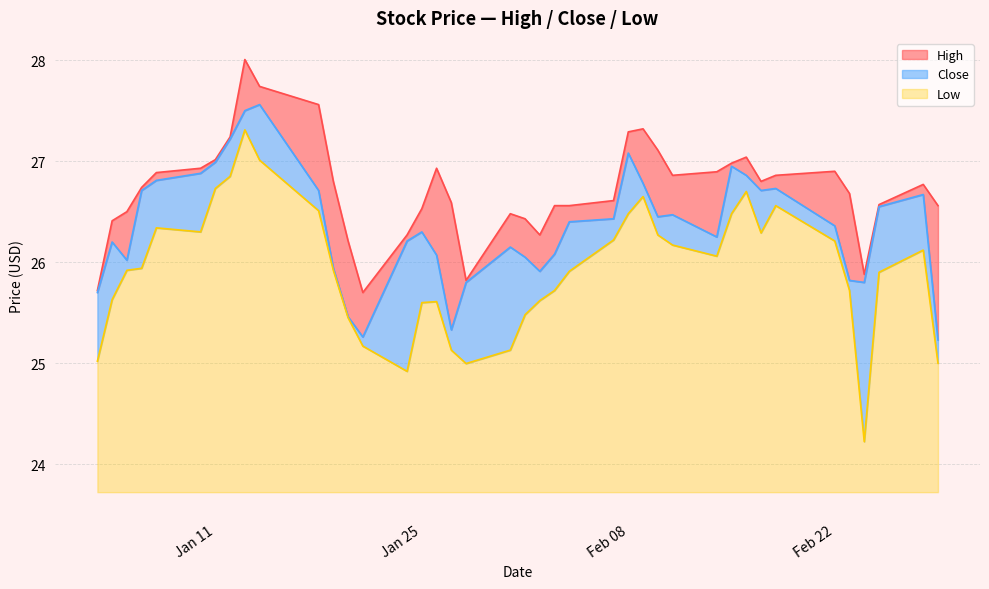

Rank the series by their maximum value, from lowest to highest.

Low, Close, High